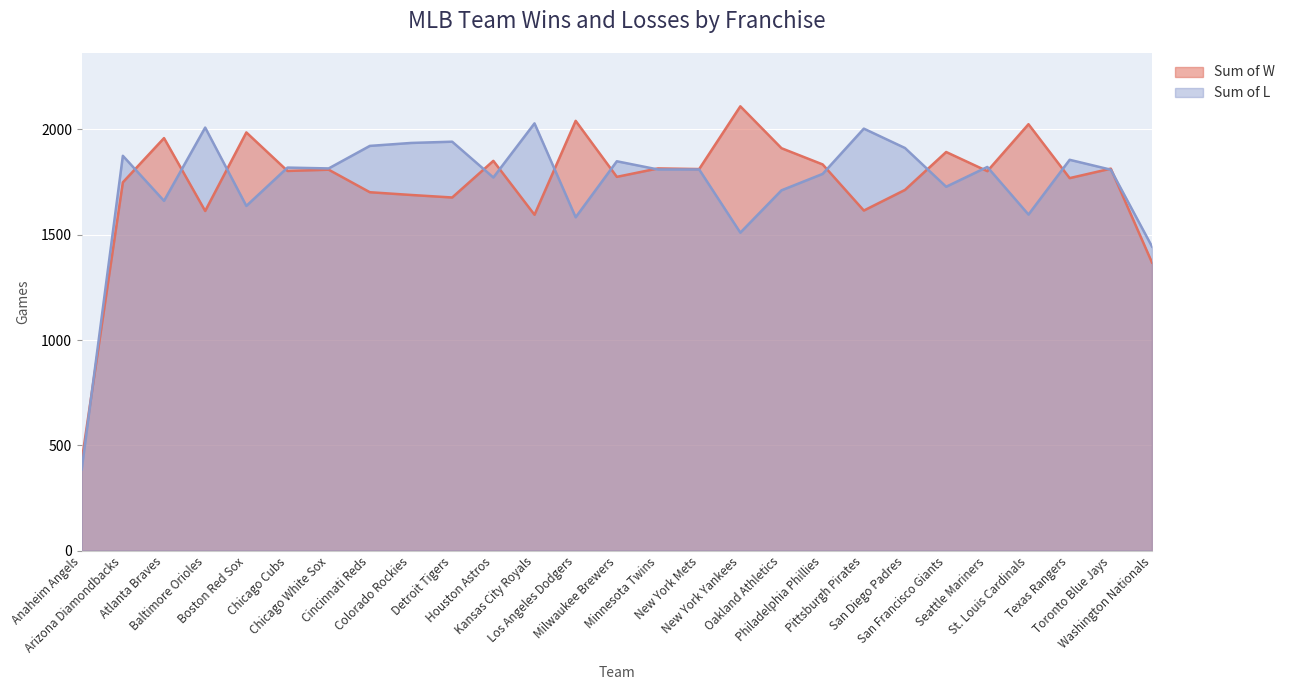

What is the label of the 22nd point from the right?

Chicago Cubs